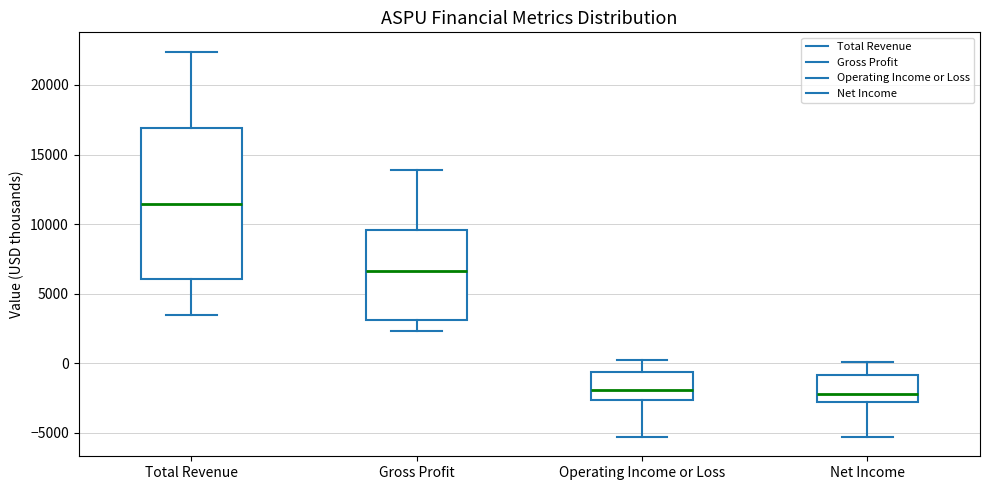

Which box is the tallest, from its lower edge to its upper edge?

Total Revenue